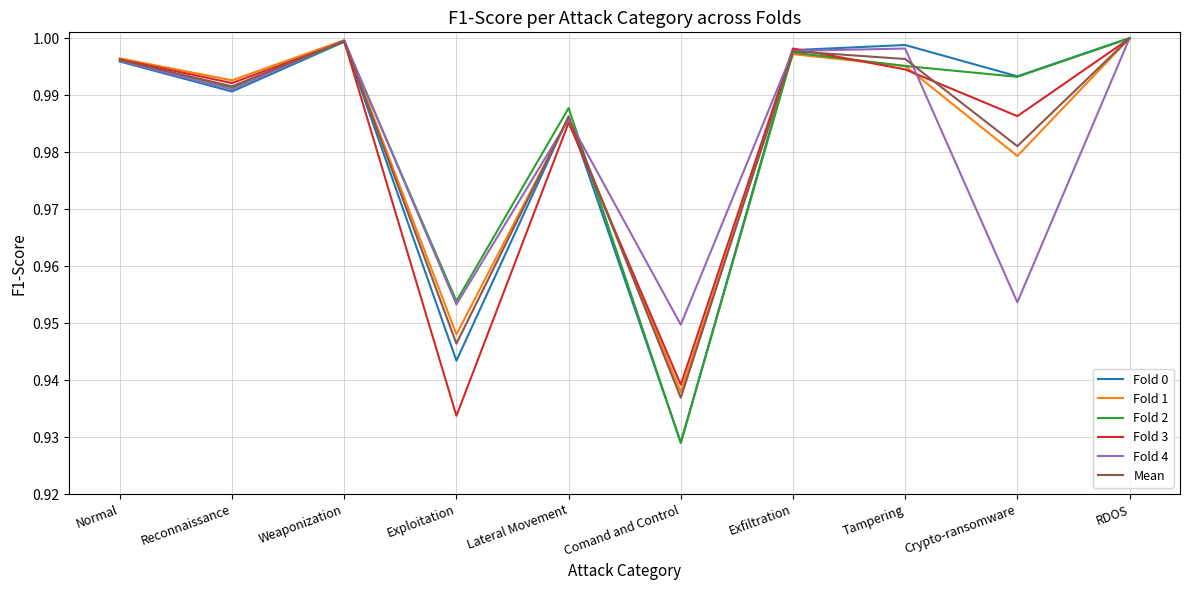

Is it true that Fold 1 equals 0.3 at Weaponization?

False